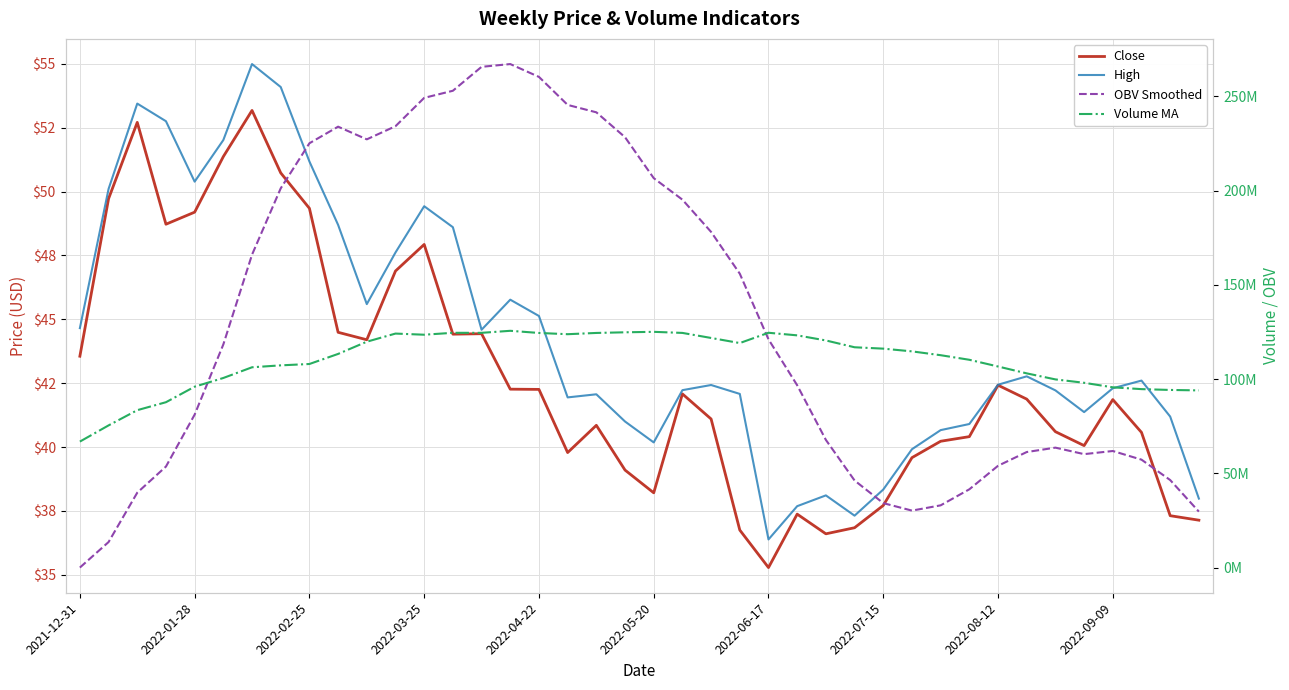

The Close series shows 22.9 at 11. True or false?

False